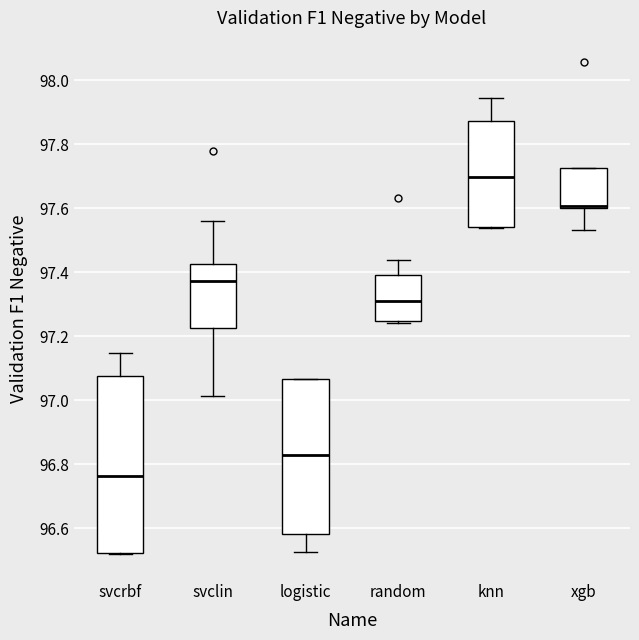

Reading left to right, transcribe this box plot: for each box, give where its median line is, the range the box spans, and where its two whiskers end, as read against the y-axis. The values are not printed on the chart, so give them approximately, as read against the axis.

svcrbf: median 96.76, box 96.52 to 97.08, whiskers 96.52 to 97.14
svclin: median 97.38, box 97.22 to 97.42, whiskers 97.02 to 97.56
logistic: median 96.82, box 96.58 to 97.06, whiskers 96.52 to 97.06
random: median 97.32, box 97.24 to 97.40, whiskers 97.24 (just below the box's lower edge) to 97.44
knn: median 97.70, box 97.54 to 97.88, whiskers 97.54 to 97.94
xgb: median 97.60 (just above the box's lower edge), box 97.60 to 97.72, whiskers 97.54 to 97.72